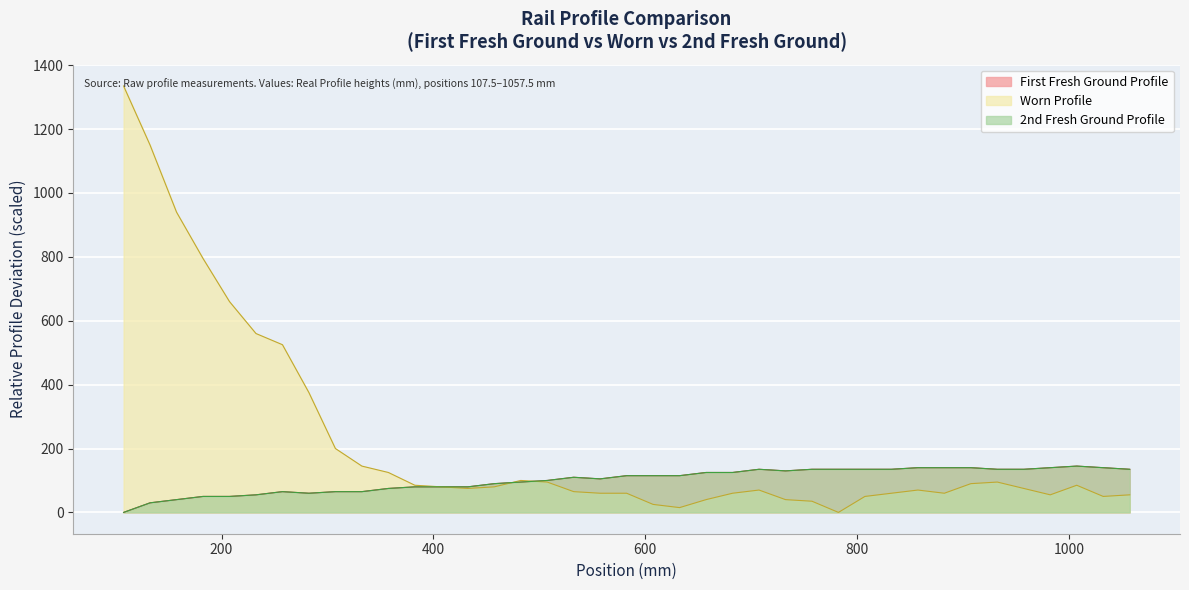

Does the chart display data point markers on the line(s)?

No